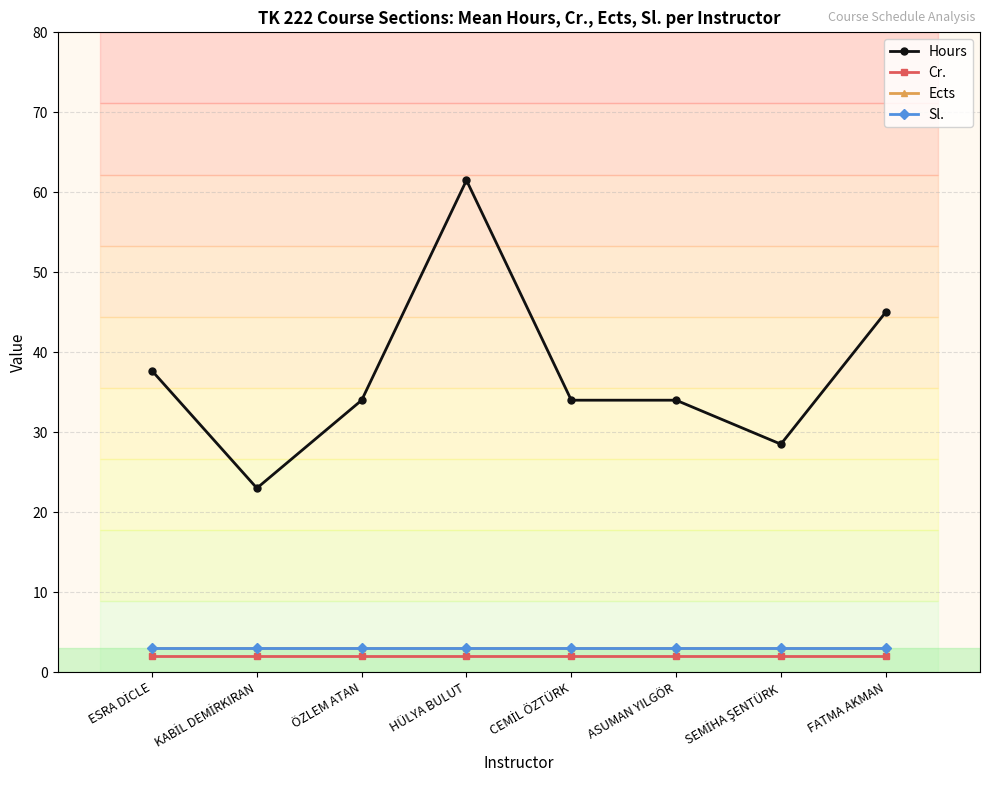

Does the chart display data point markers on the line(s)?

Yes